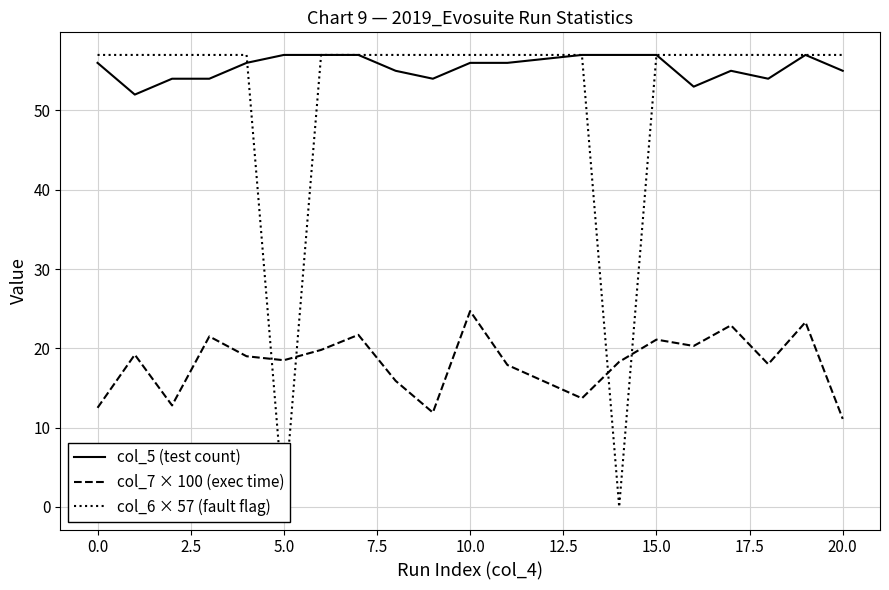

At which label does col_7 × 100 (exec time) reach its peak?

10.0